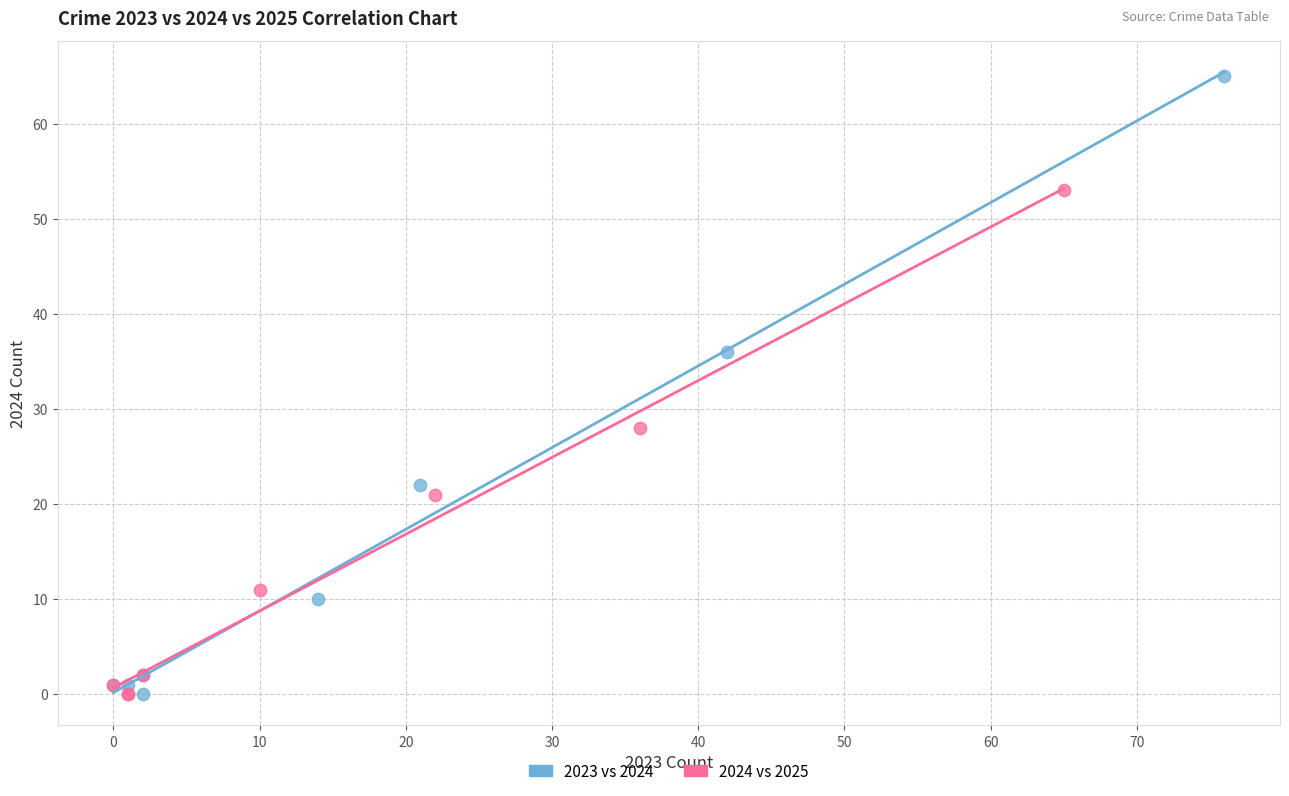

Which series has the largest Y range (max minus min)?

2023 vs 2024